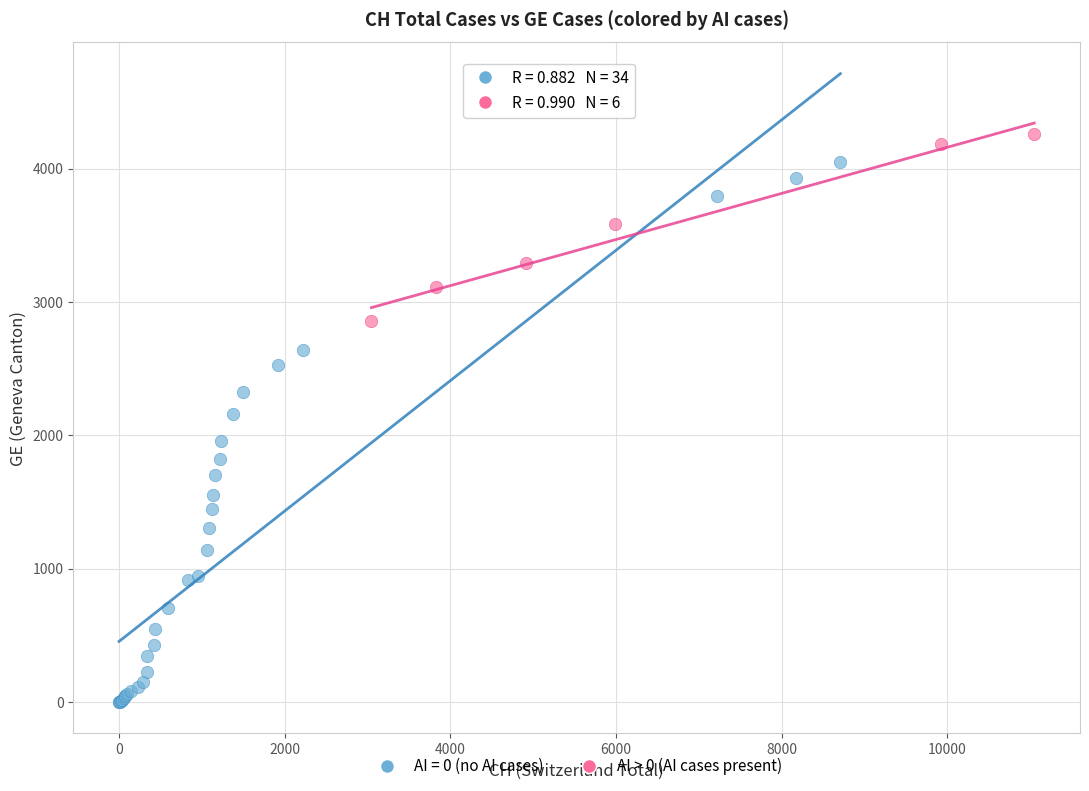

Which series has the largest Y range (max minus min)?

AI = 0 (no AI cases)